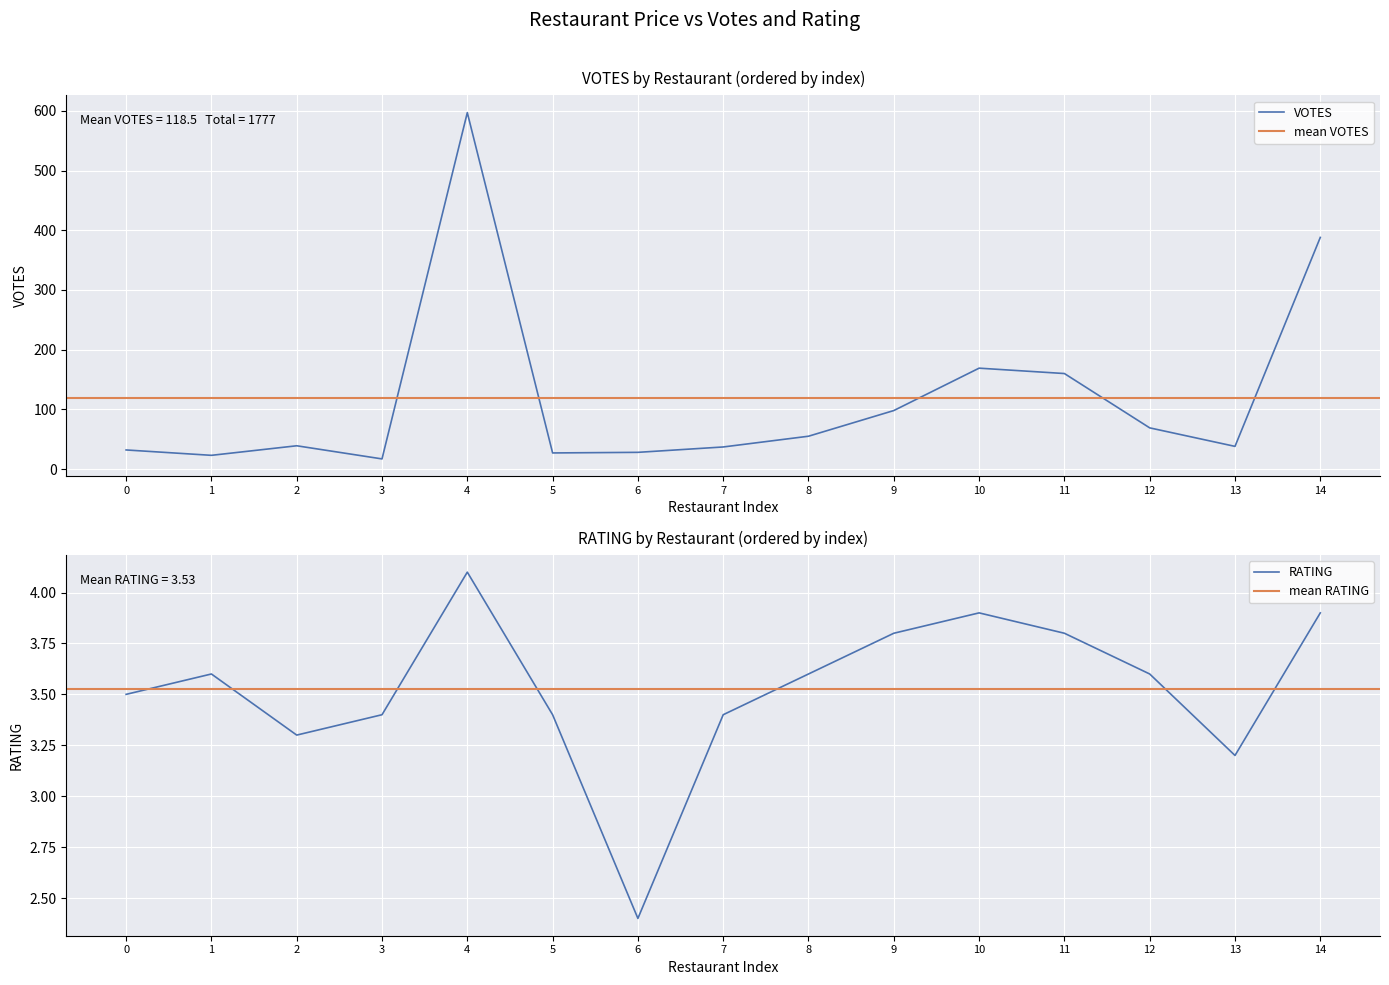

Reading left to right, extract all data points from this chart.

VOTES: 32.0	23.0	39.0	17.0	597.0	27.0	28.0	37.0	55.0	98.0	169.0	160.0	69.0	38.0	388.0
RATING: 3.5	3.6	3.3	3.4	4.1	3.4	2.4	3.4	3.6	3.8	3.9	3.8	3.6	3.2	3.9